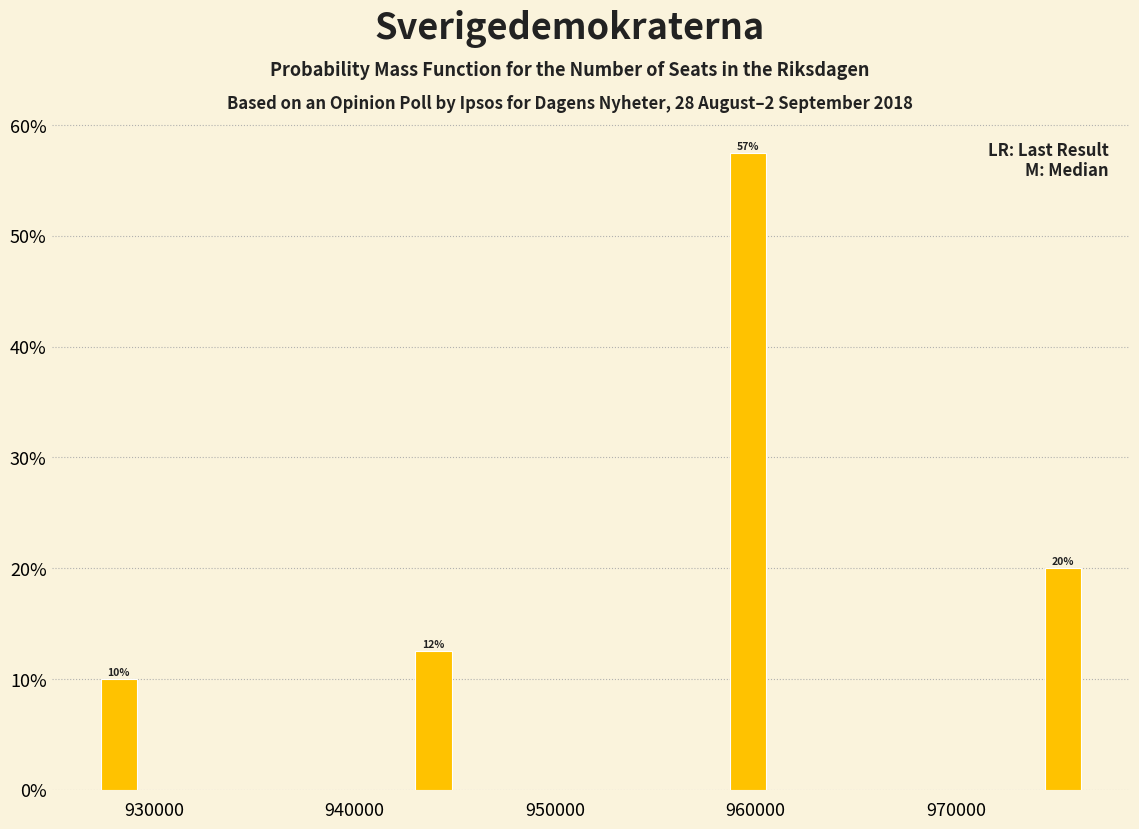

Read against the x-axis, roughly where is the centre of the tallest bar?

960000